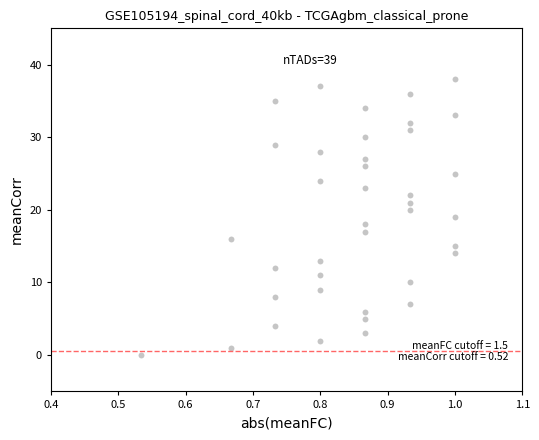

What is the range of Y values (max minus min)?

38